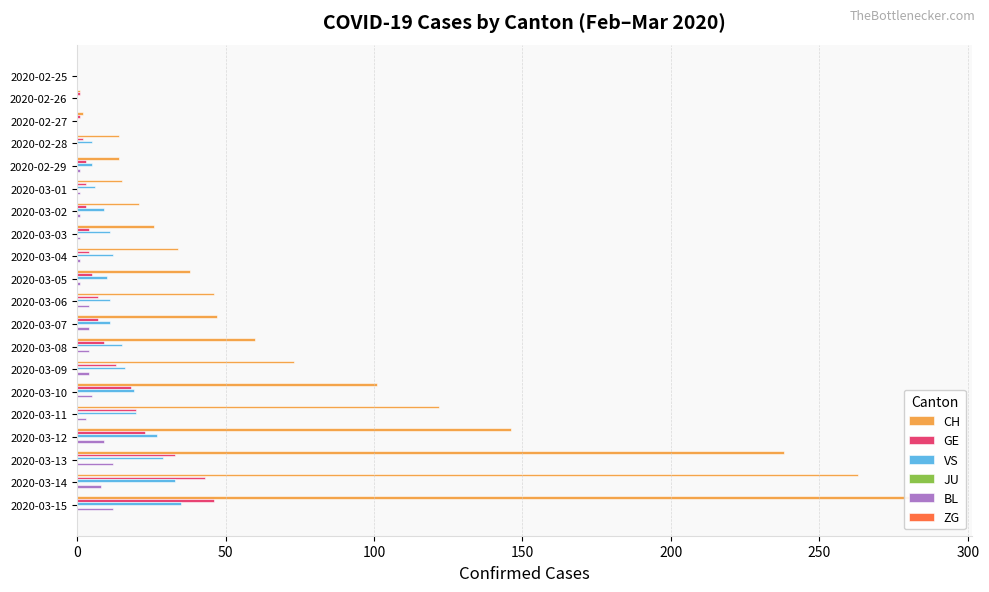

What is the average value of the ZG series?

0.1